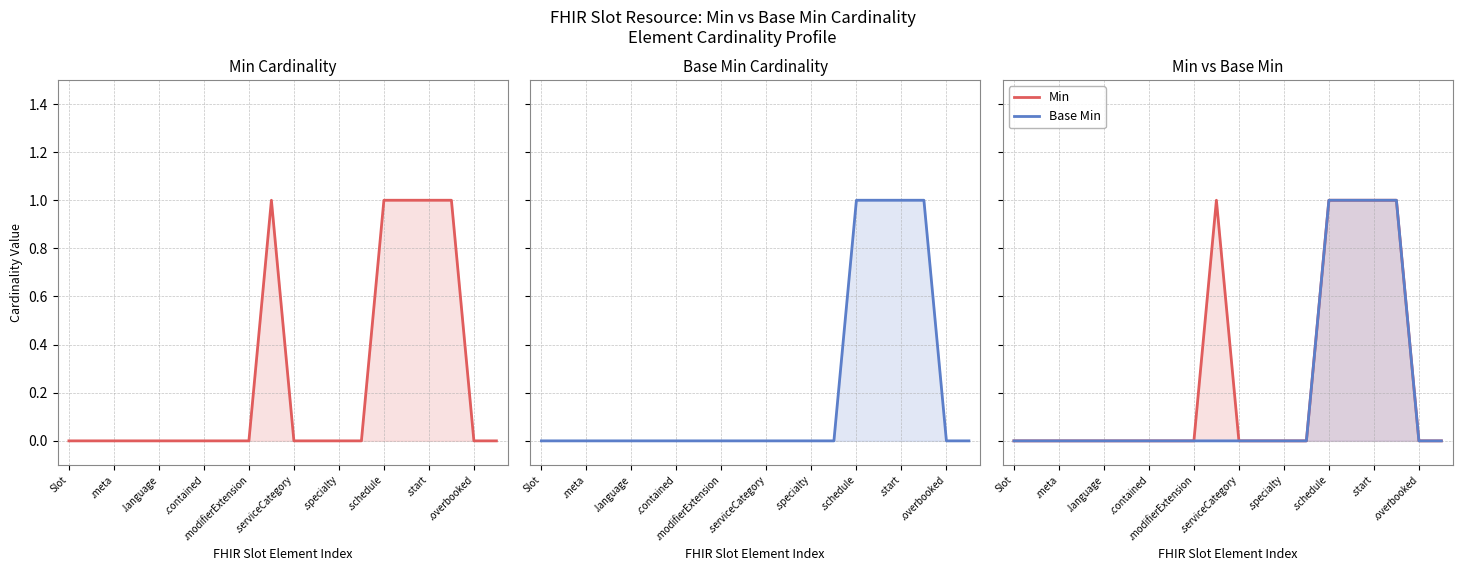

At which category is the sum across all series the highest?

.schedule